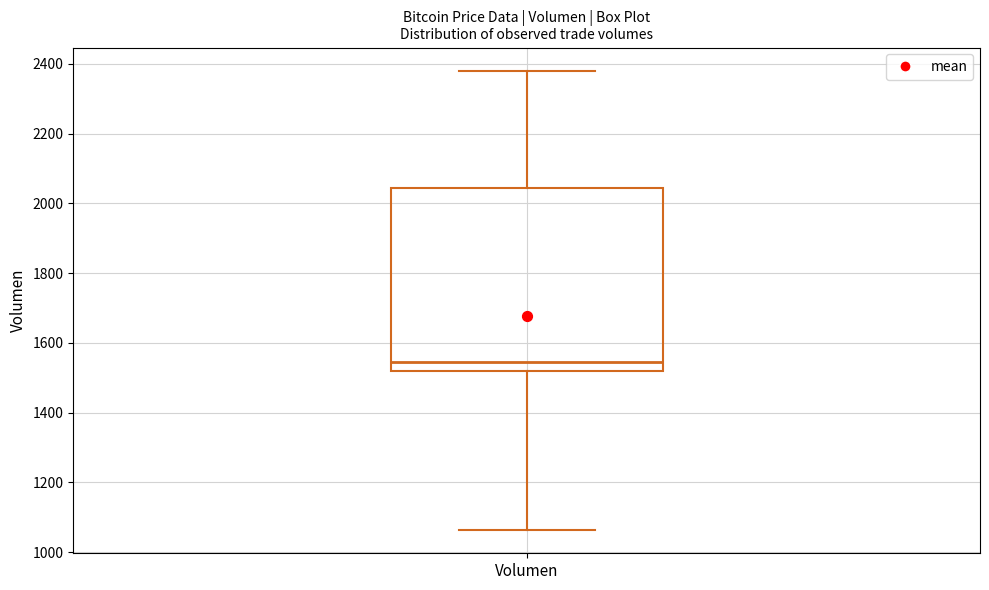

Where is the upper edge of the box for Volumen on the y-axis? The values are not printed on the chart, so give them approximately, as read against the axis.

2040